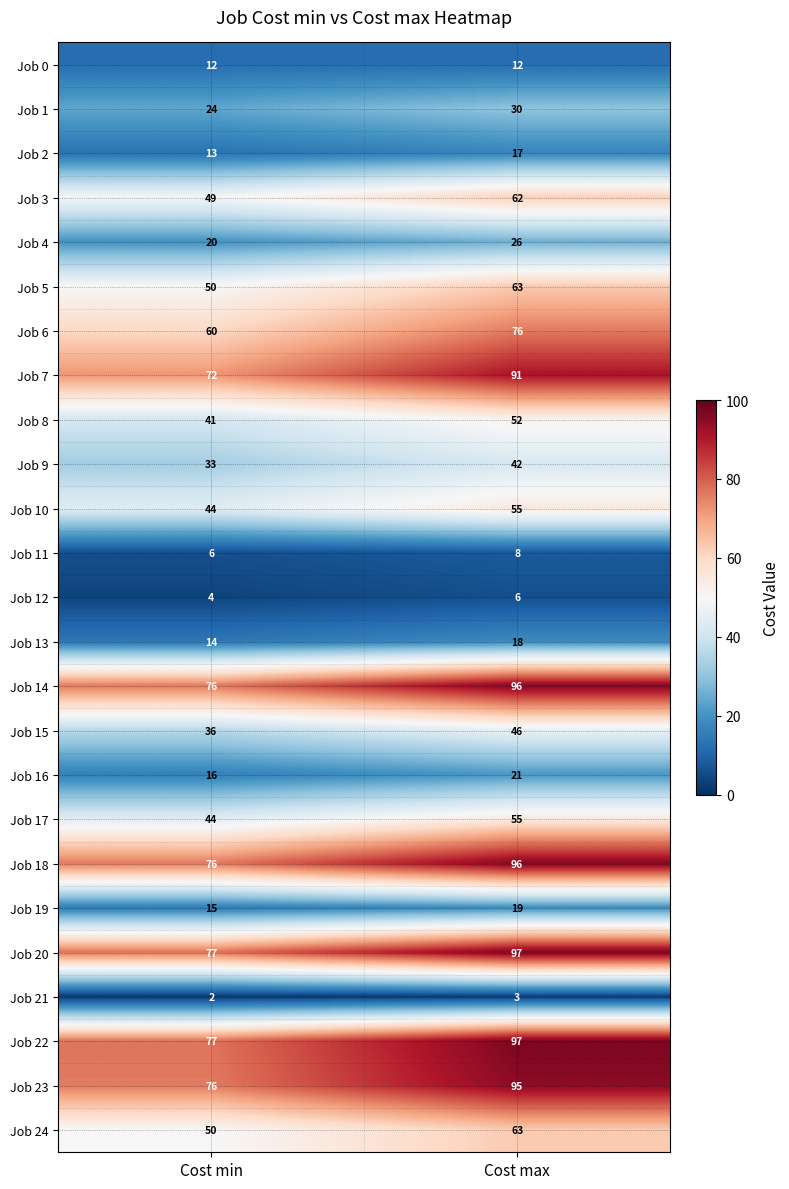

How many series are shown in this chart?

25